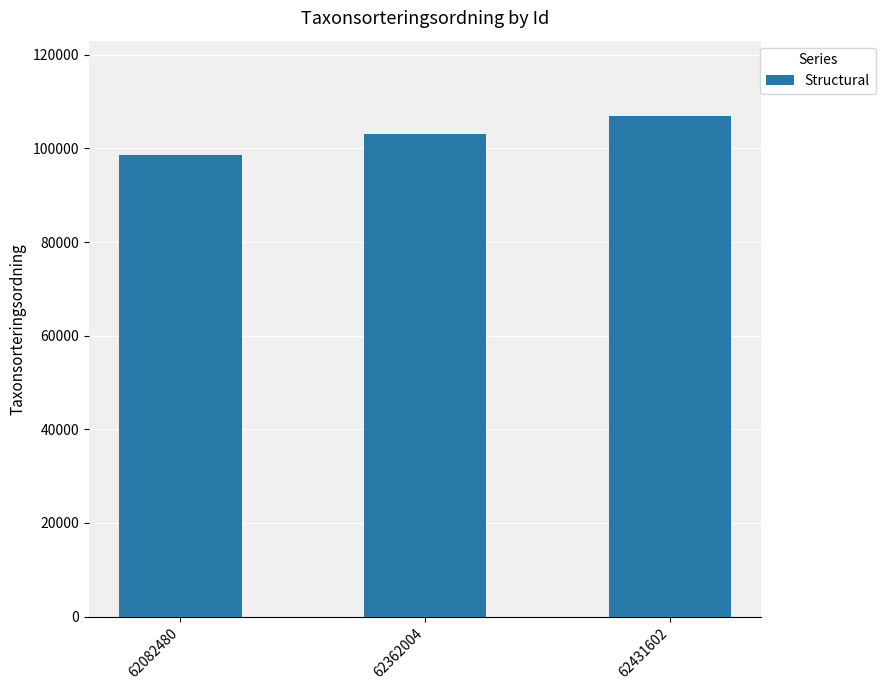

Reading left to right, extract all data points from this chart.

62082480=98520	62362004=103178	62431602=106964